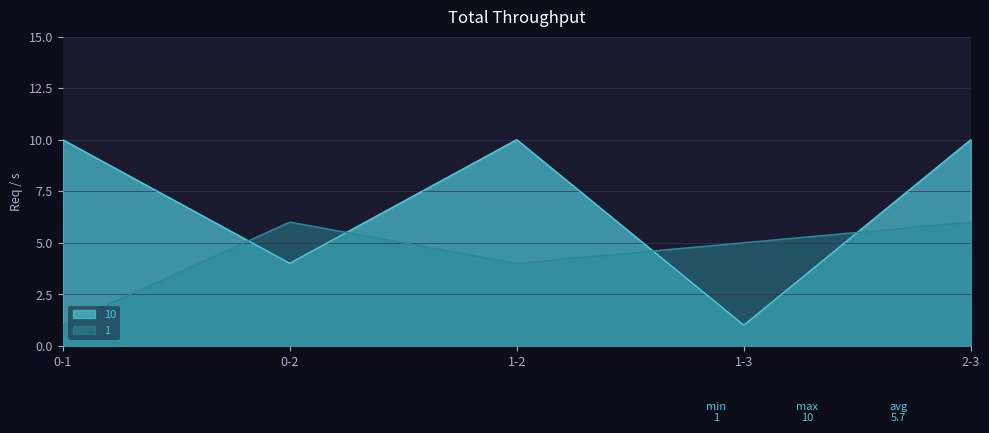

Between 0-1 and 1-2, which series saw the biggest shift?

1